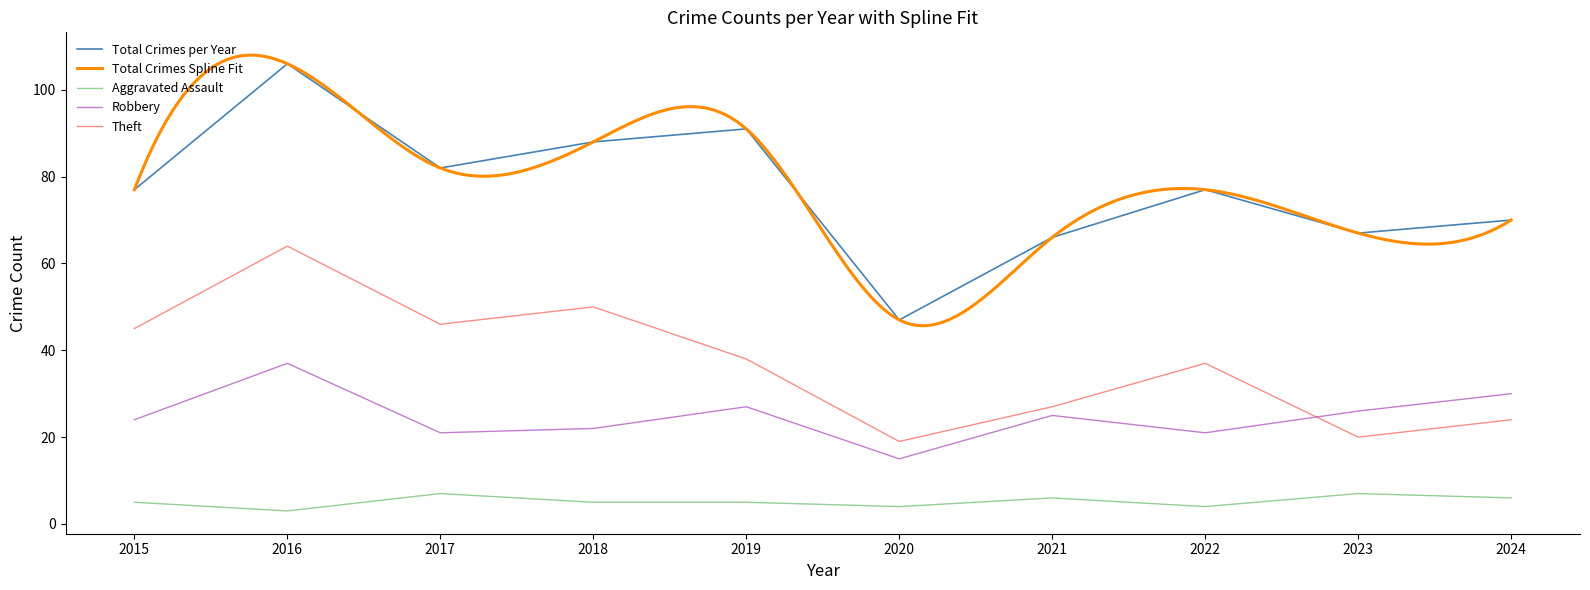

Which series has the largest range (max minus min)?

Total